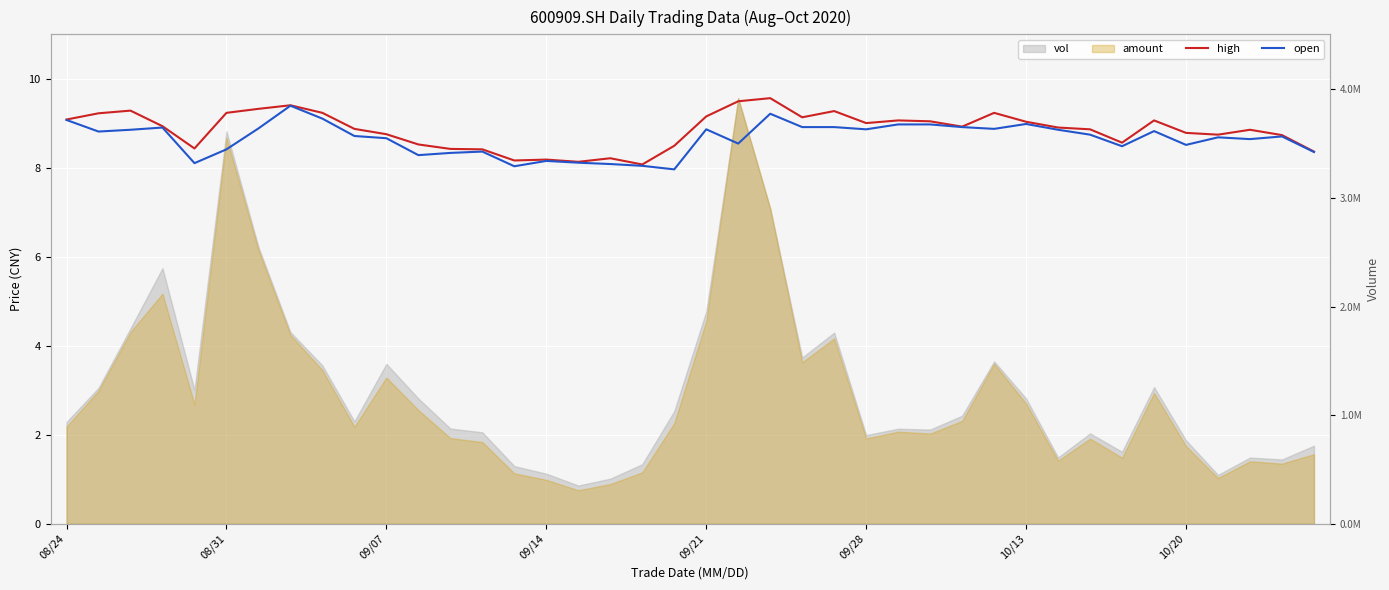

What is the difference between the high values at 17 and 20?

0.9